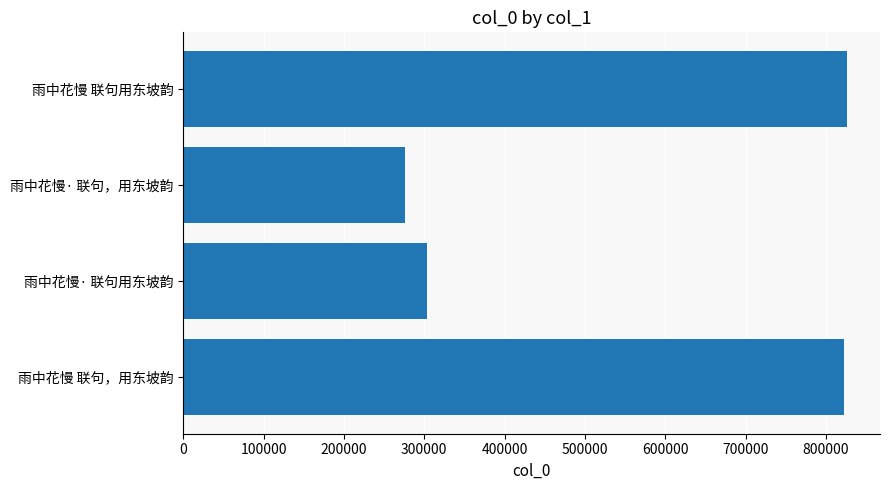

How many data points does each series have?

4